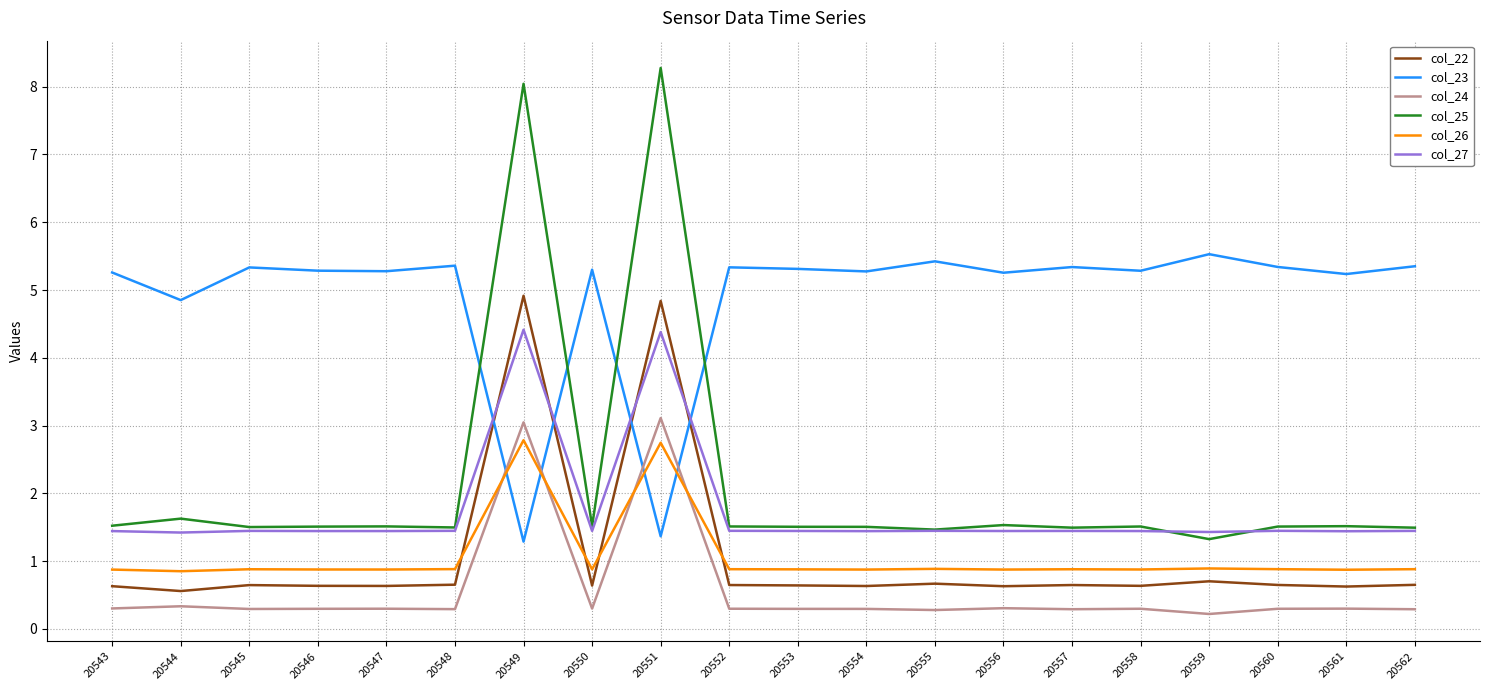

Is the value of col_23 at 20544 greater than the value of col_22 at 20557?

Yes